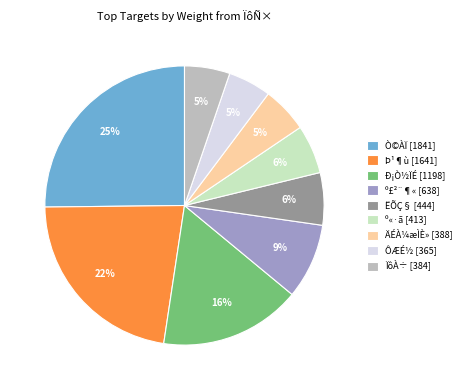

Approximately how many times larger is the value at ËÕÇ§ [444] compared to Þ¹¶ù [1641]?

0.3